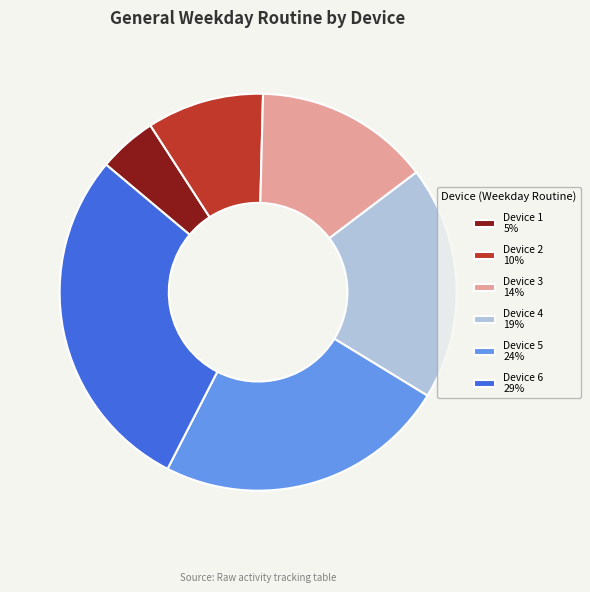

Between Device 5 24% and Device 1 5%, which is larger?

Device 5 24%